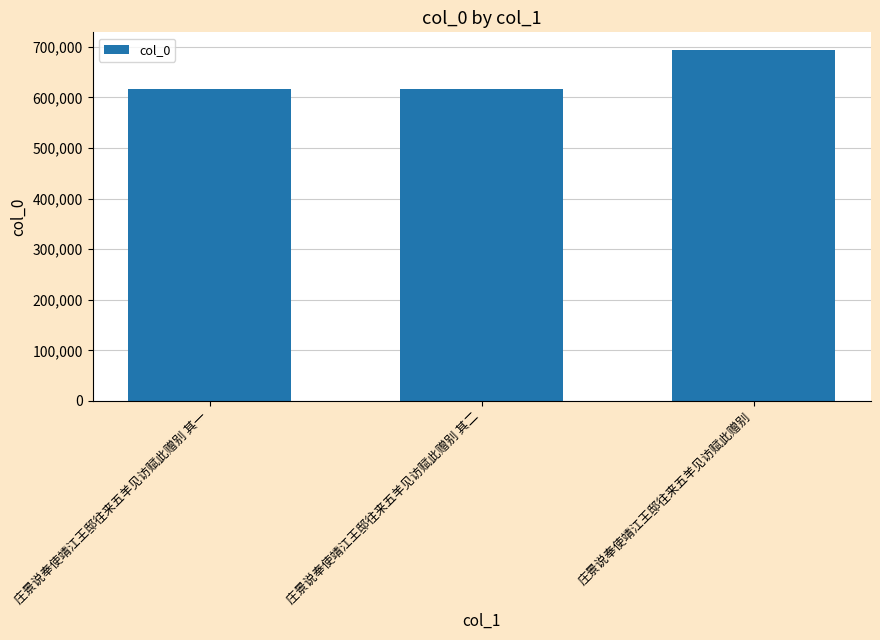

What position from the left is 庄景说奉使靖江王邸往来五羊见访赋此赠别 其二?

2